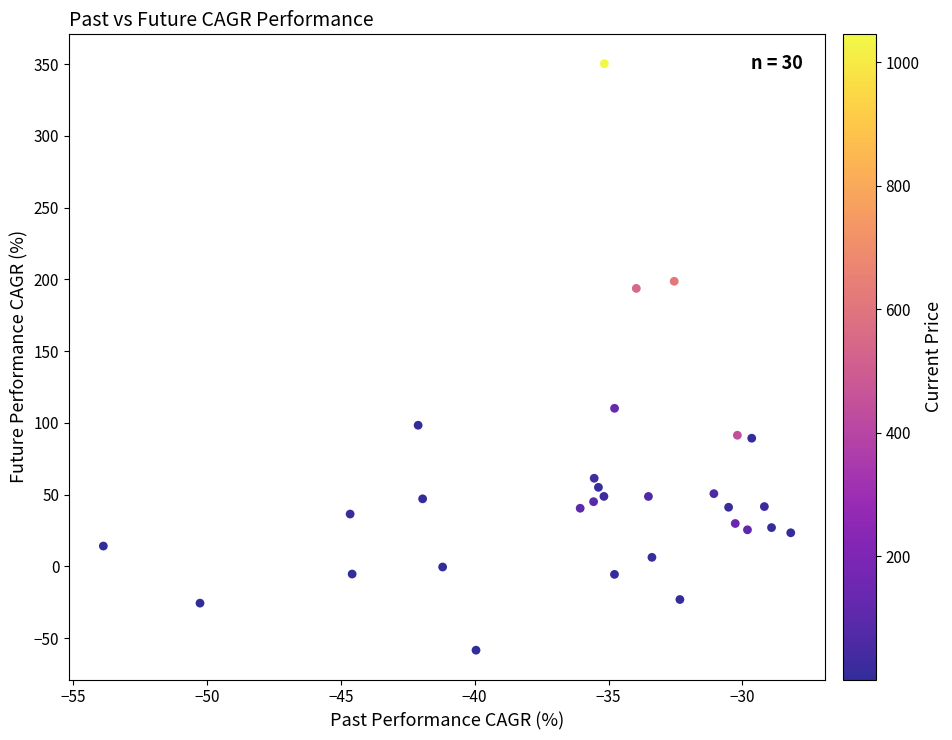

What is the range of Y values (max minus min)?

408.7